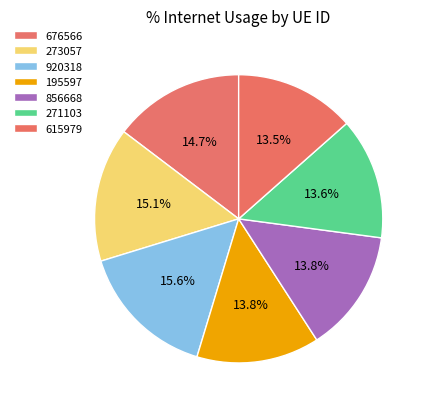

Which has a higher value, 271103 or 856668?

856668